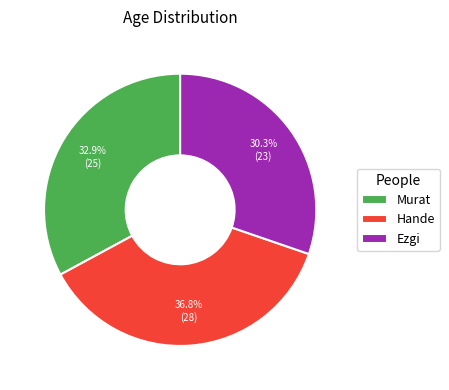

Is there a majority slice in this chart?

No